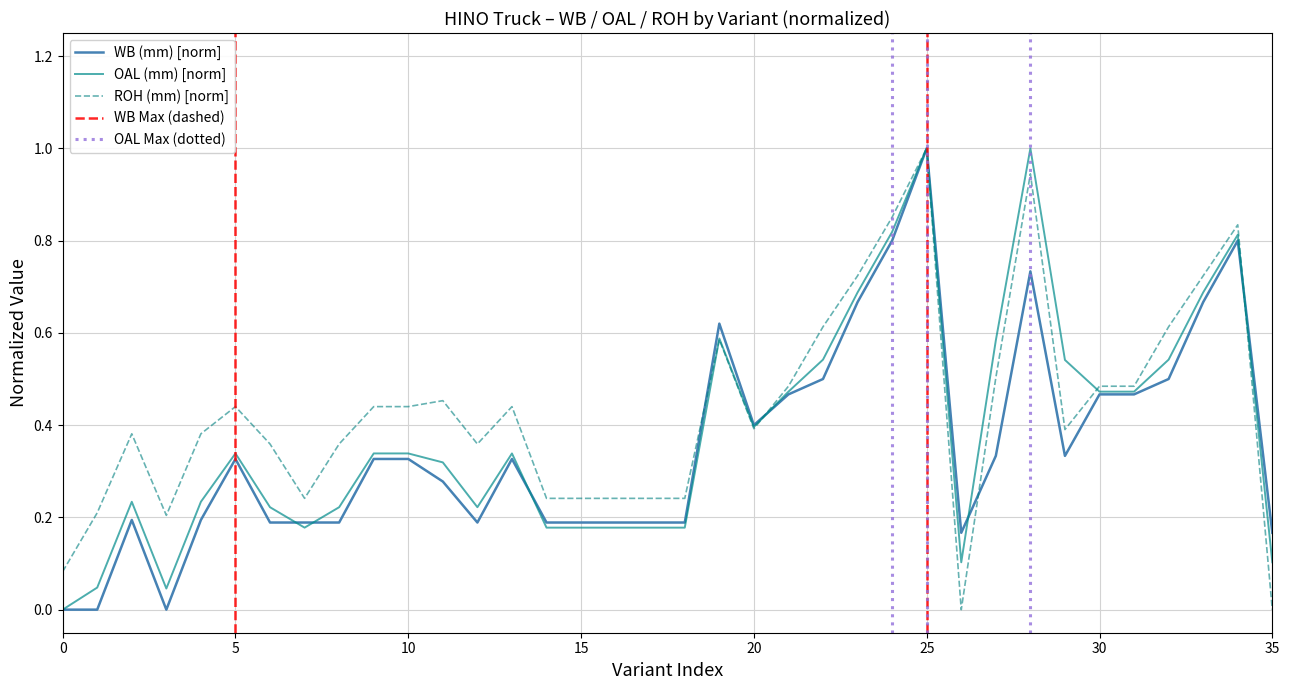

True or false: ROH (mm) [norm] has a value of 0.4 at 25.

False